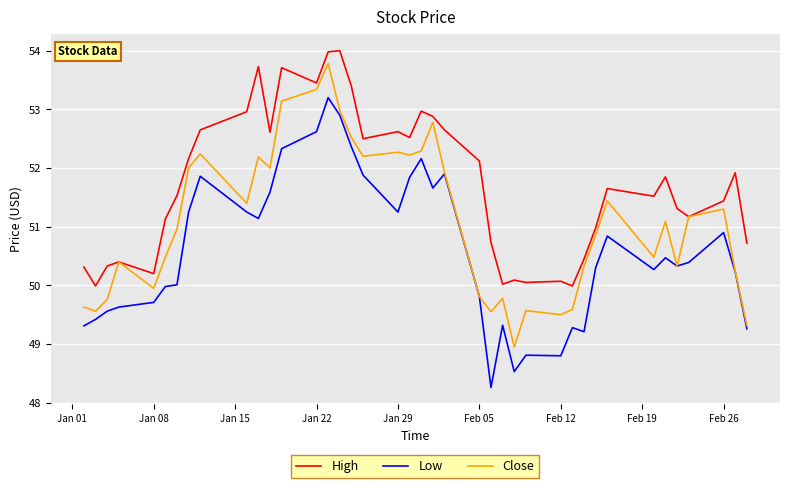

True or false: High and Low intersect in this chart.

False